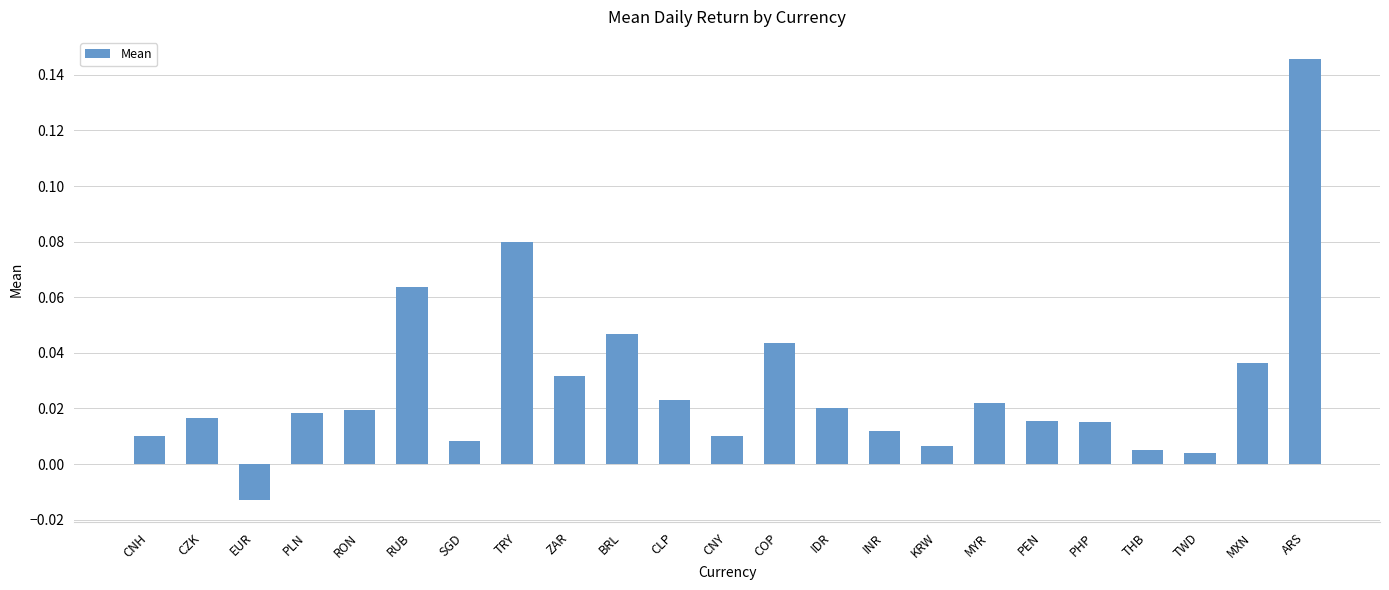

Where does the data first go above 0?

CNH